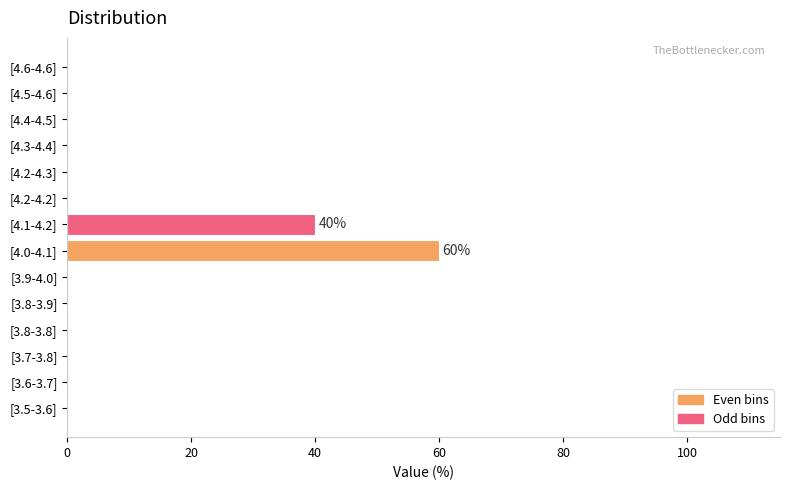

What is the sum of all values?

100